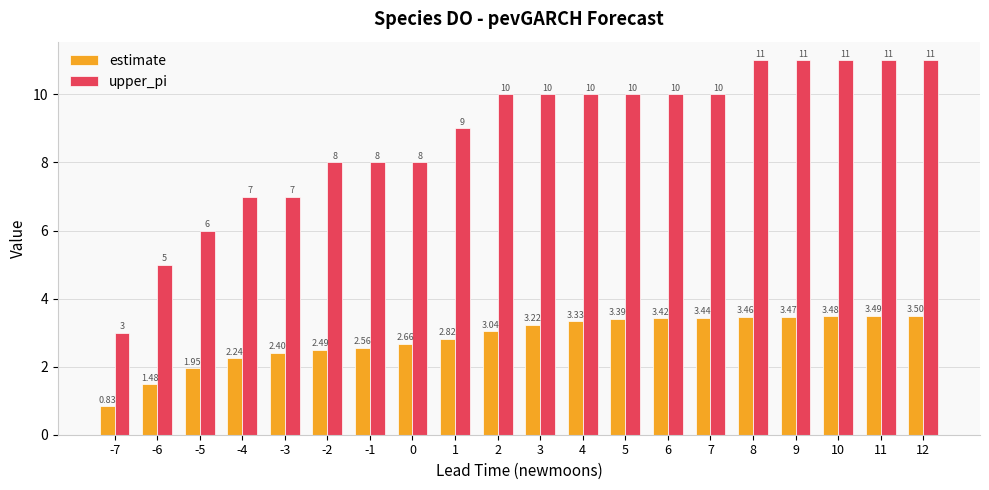

List the series in order of their overall mean, highest first.

upper_pi, estimate